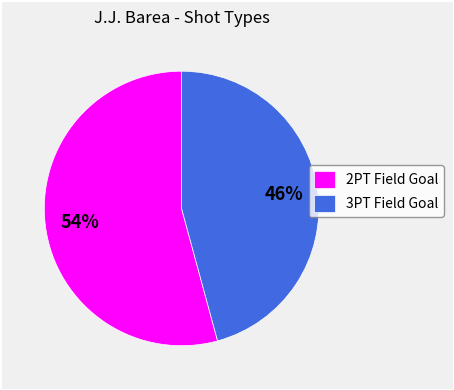

Combined, do 2PT Field Goal and 3PT Field Goal account for over 50%?

Yes